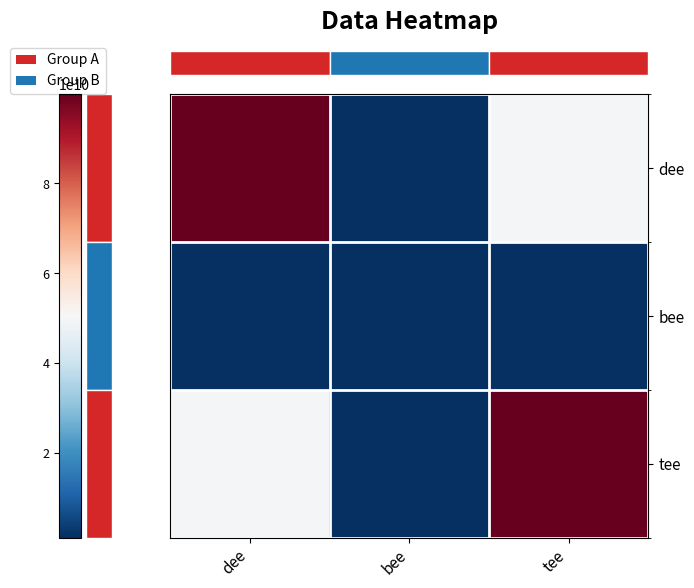

What is the total value across all series at dee?

150890000000